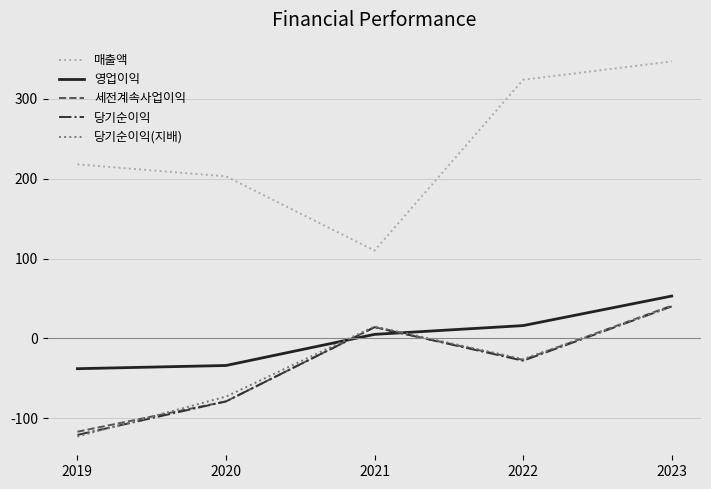

What are all the series names shown in the legend?

매출액, 영업이익, 세전계속사업이익, 당기순이익, 당기순이익(지배)